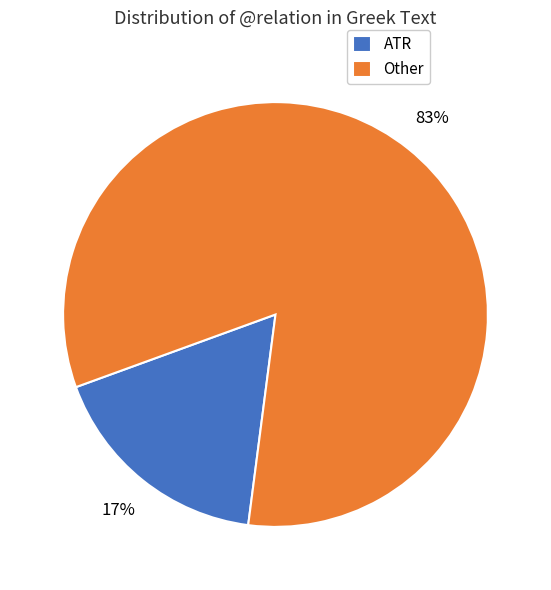

Count the number of slices in the pie.

2